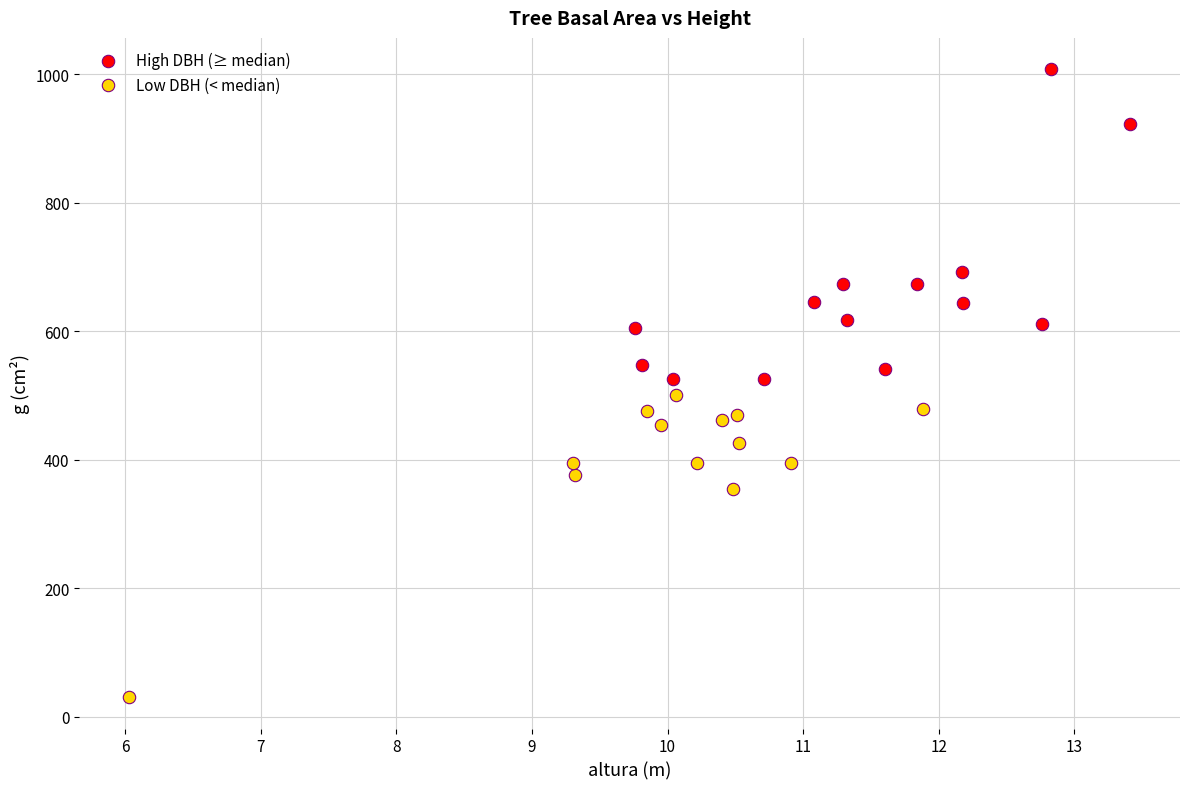

Which series reaches the maximum Y coordinate?

High DBH (≥ median)